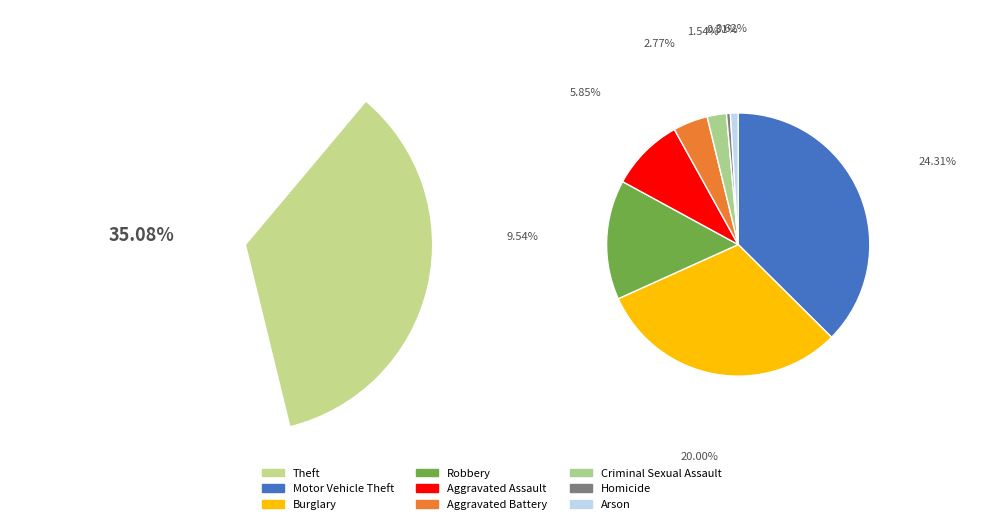

What is the change in value from Homicide to Arson?

+1